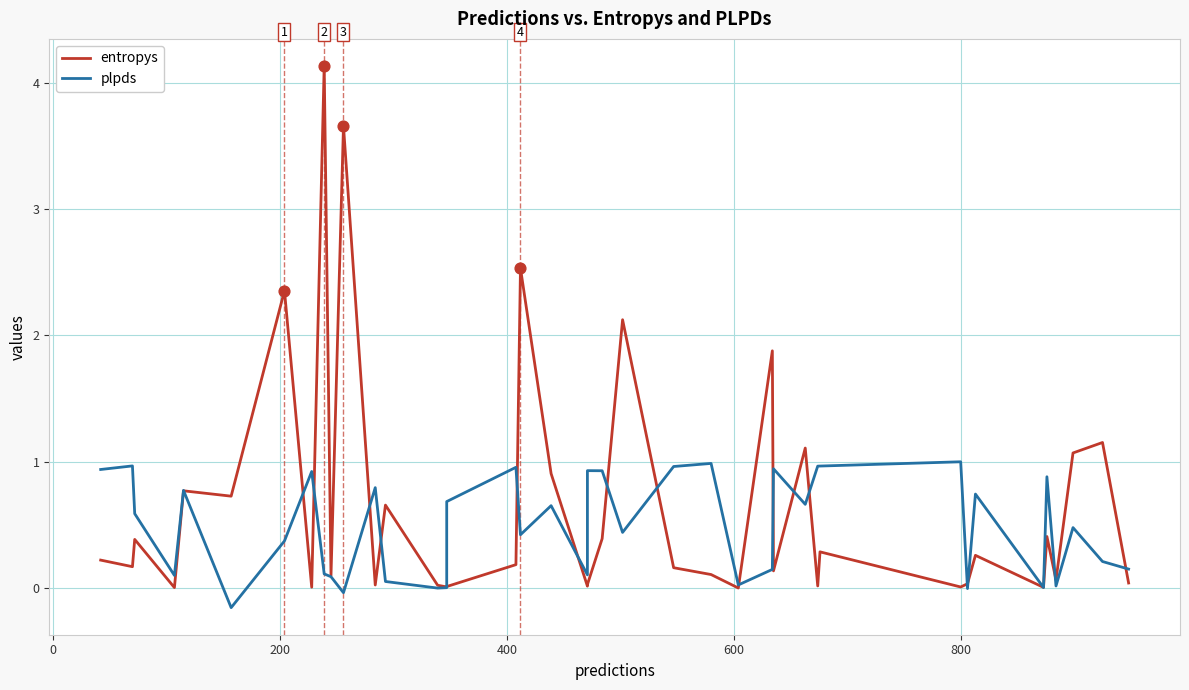

Which series contains the lowest Y value?

plpds